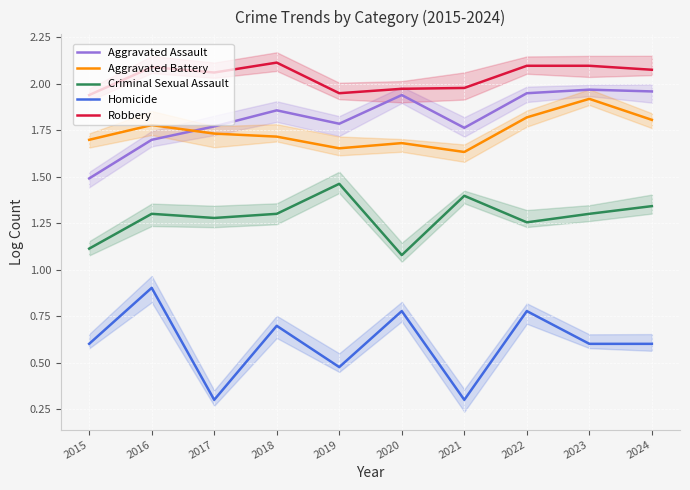

At which category does the chart reach its minimum across all series?

2017